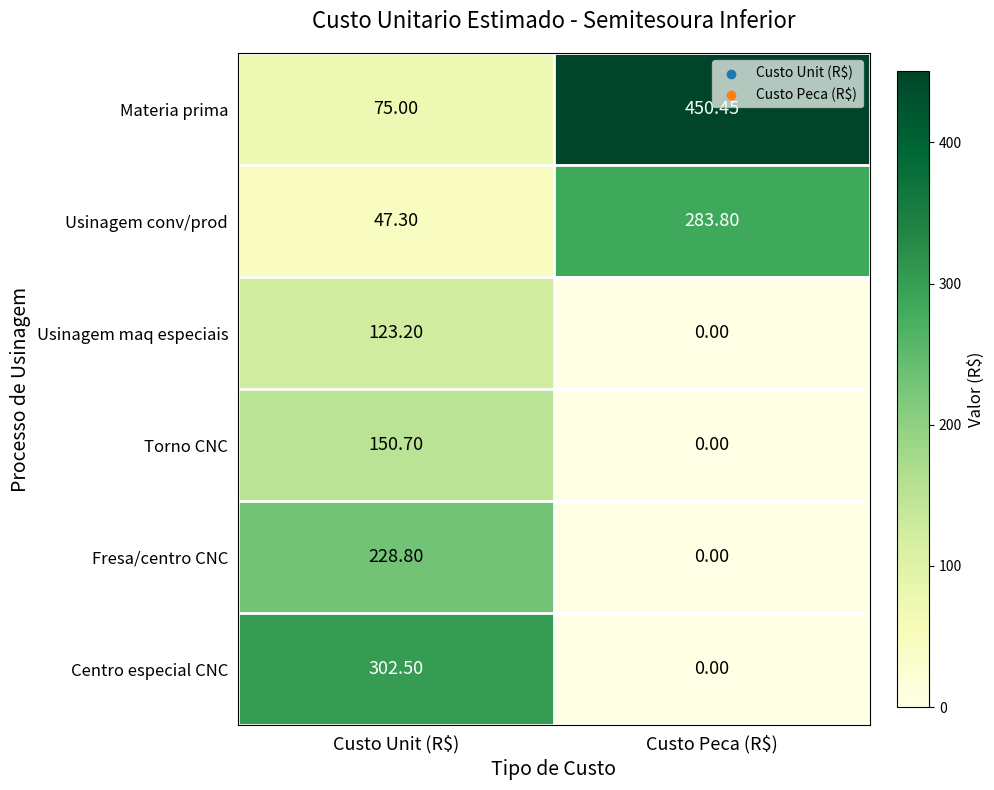

Rank the series at Custo Unit (R$) from lowest to highest value.

Usinagem conv/prod, Materia prima, Usinagem maq especiais, Torno CNC, Fresa/centro CNC, Centro especial CNC